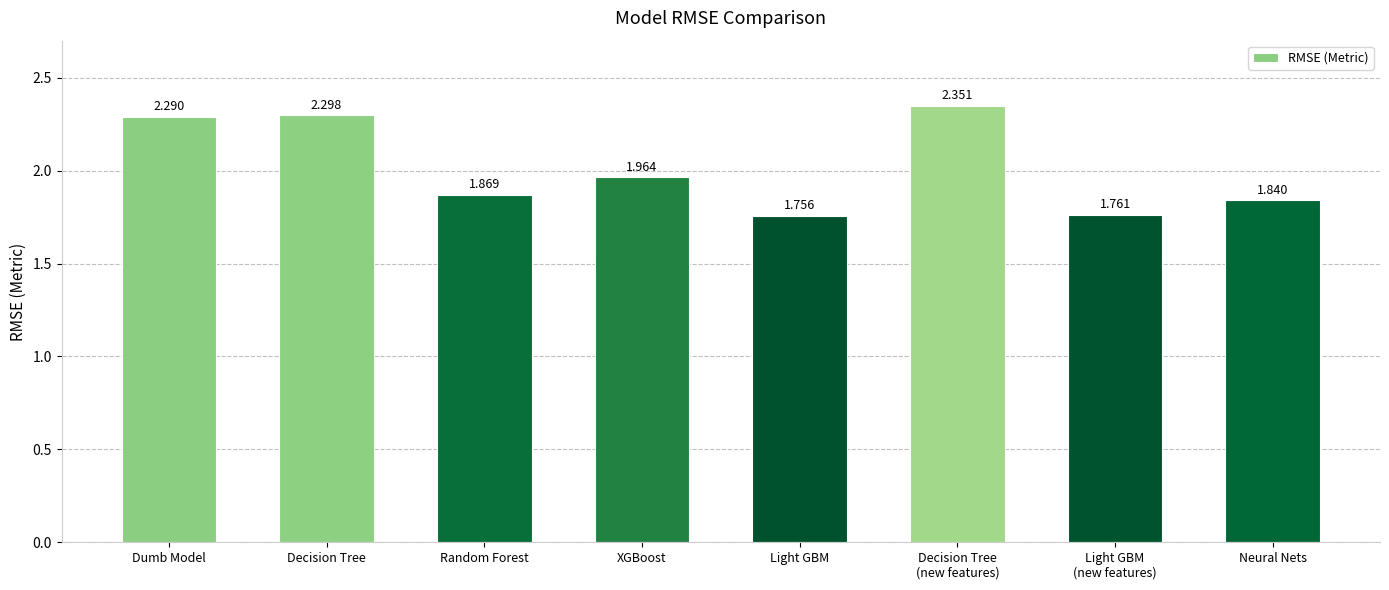

What position from the right is Decision Tree?

7